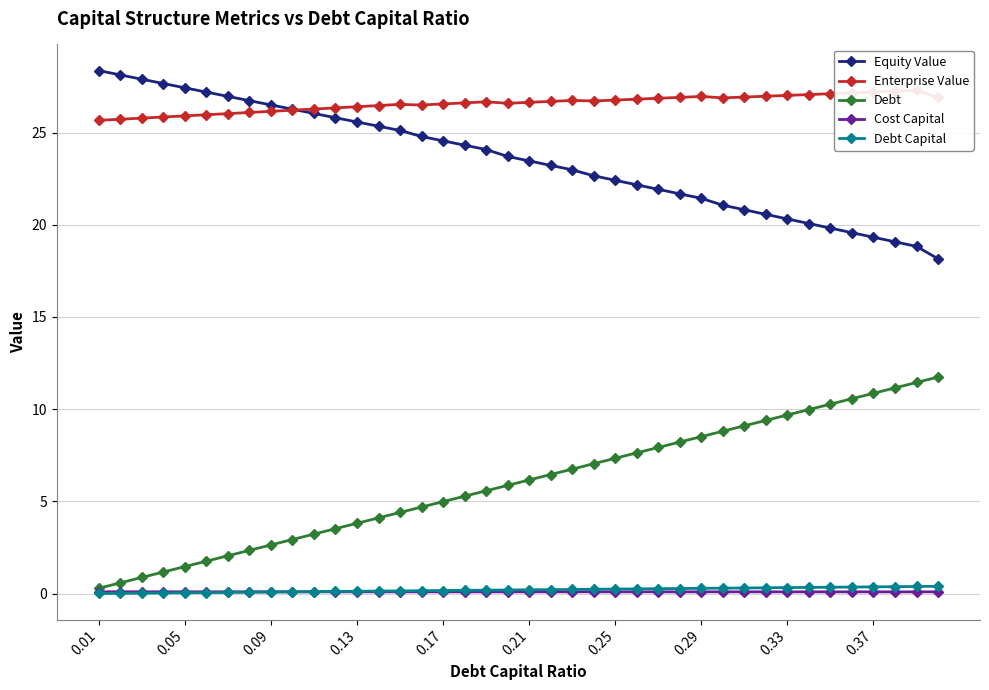

True or false: Debt and Equity Value cross at least once.

False